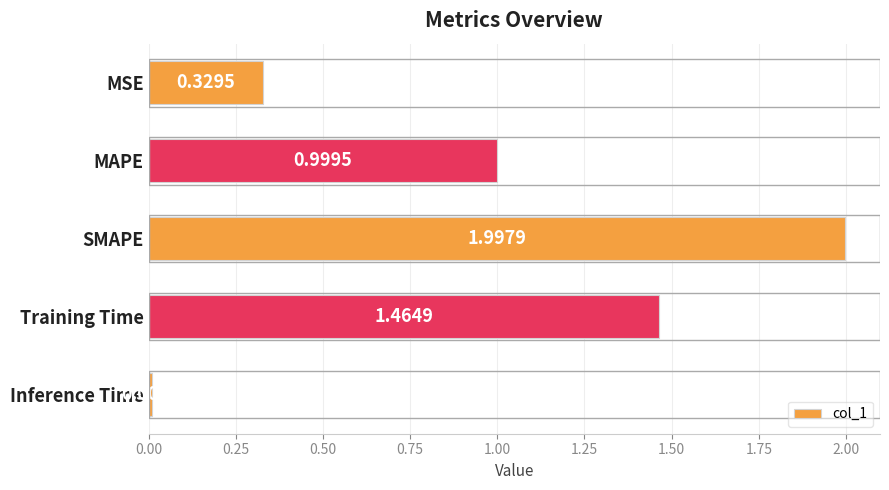

List the labels in order of value, largest first.

SMAPE, Training Time, MAPE, MSE, Inference Time